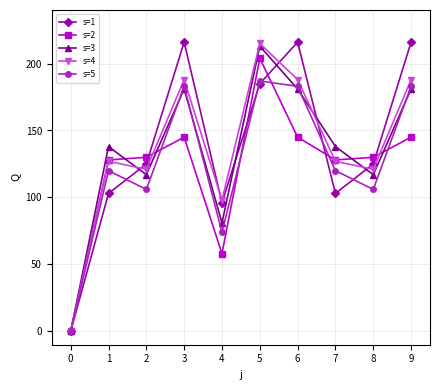

What are all the series names shown in the legend?

s=1, s=2, s=3, s=4, s=5